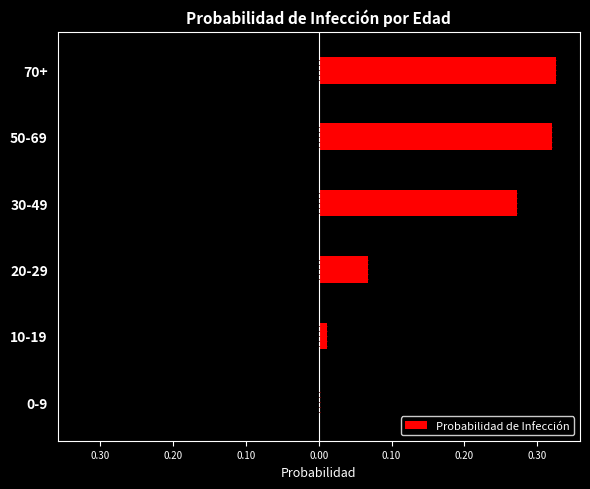

True or false: the data shows 0.6 at 70+.

False